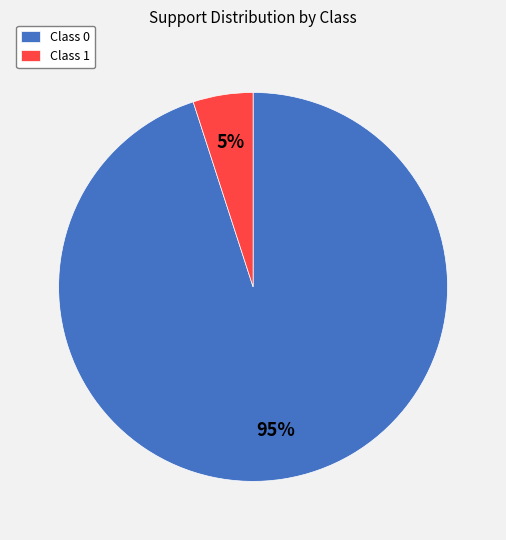

Which category has the biggest portion of the pie?

Class 0